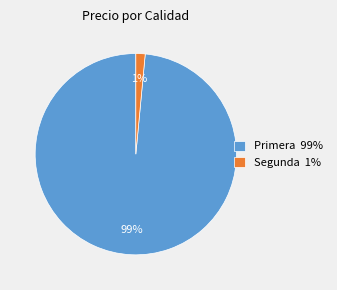

To the nearest percent, what is the average slice percentage?

50%